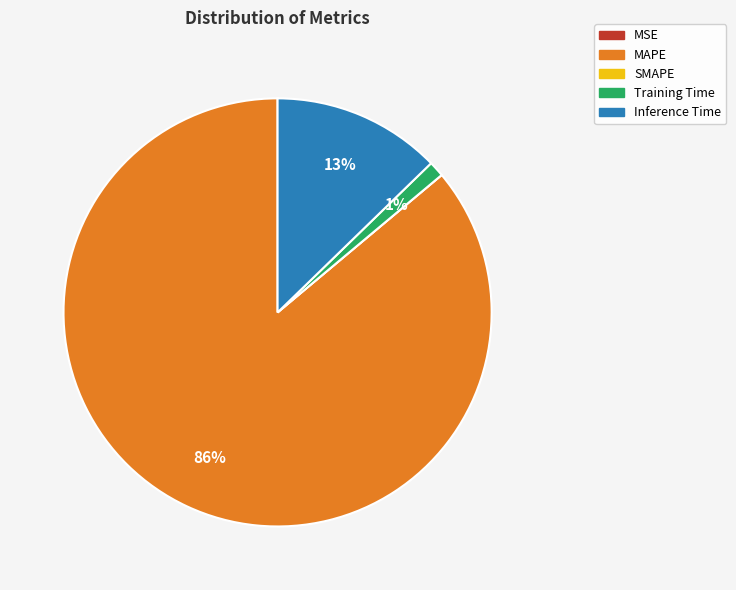

To the nearest percent, what portion does Inference Time represent?

13%